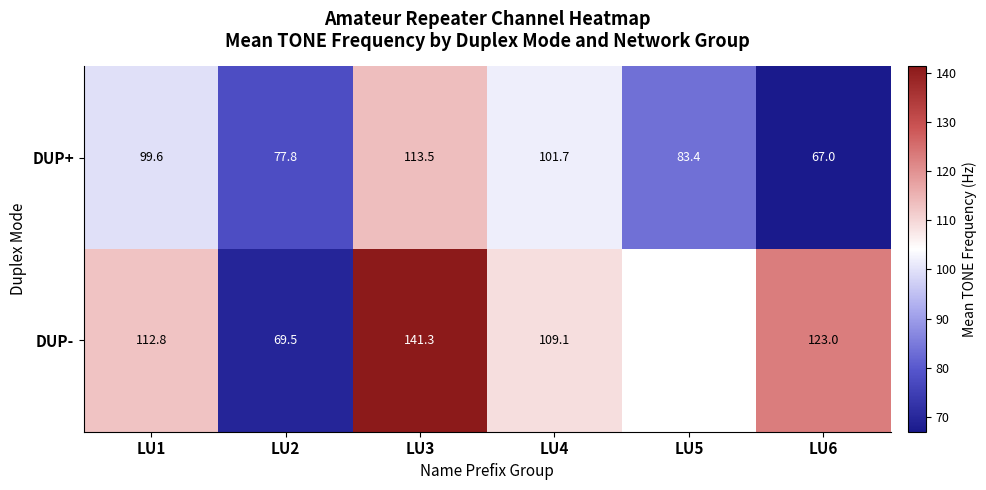

How many series are shown in this chart?

2